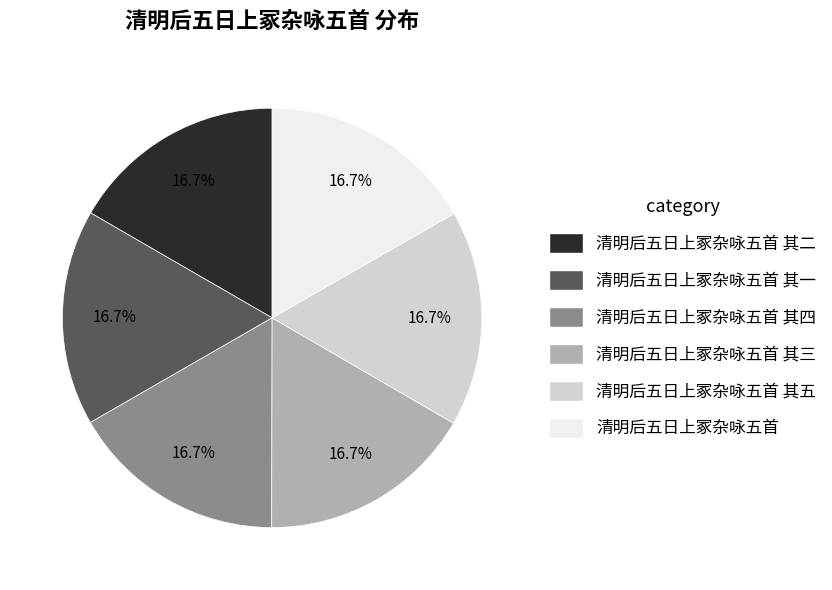

Does any single category account for the majority?

No